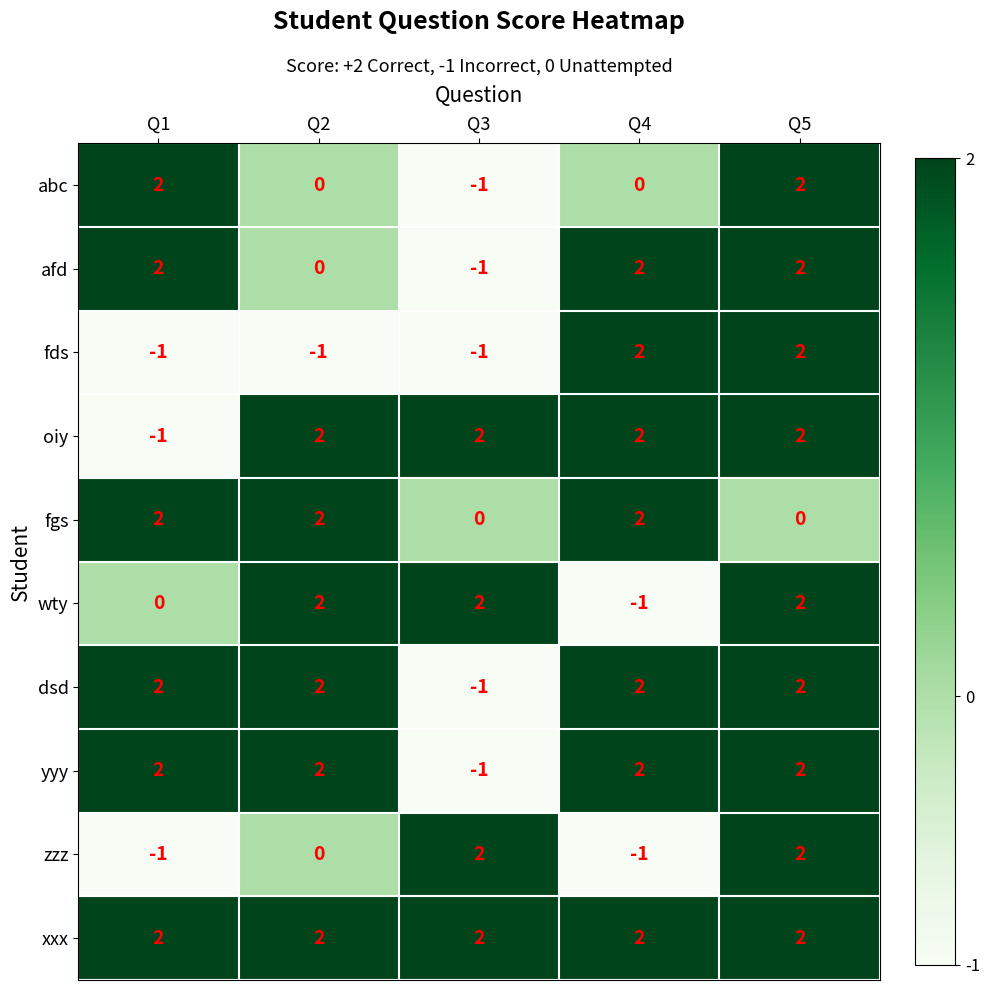

Is the value of zzz at Q4 greater than the value of afd at Q4?

No